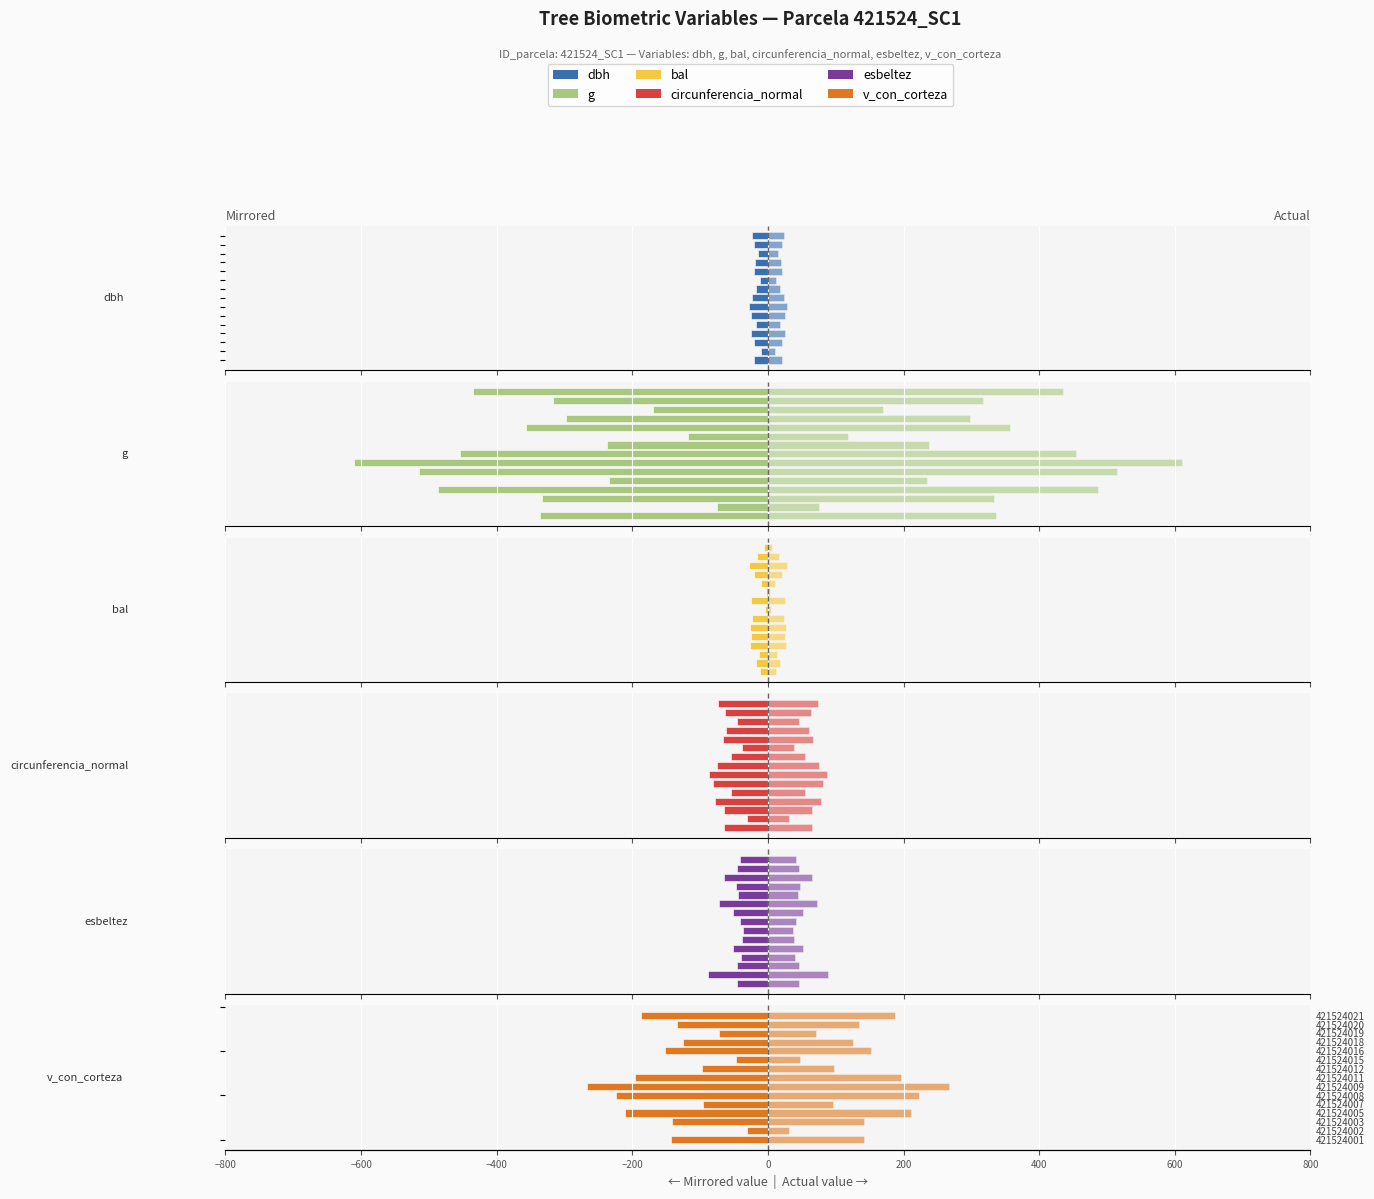

The dbh series shows -6.0 at 421524020. True or false?

False